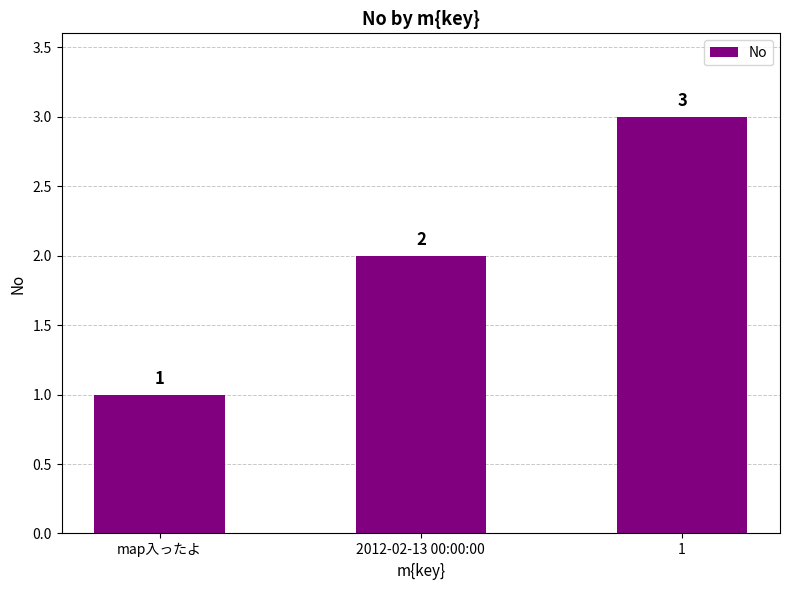

Reading right to left, list all the values displayed in this chart.

1=3	2012-02-13 00:00:00=2	map入ったよ=1